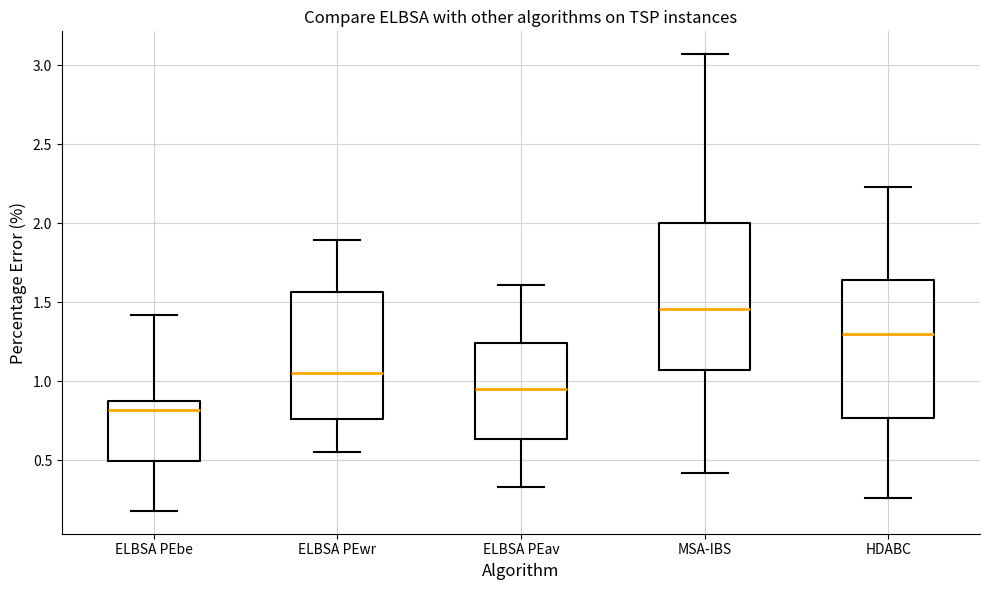

Where does the median line of the box for HDABC sit on the y-axis? The values are not printed on the chart, so give them approximately, as read against the axis.

1.30